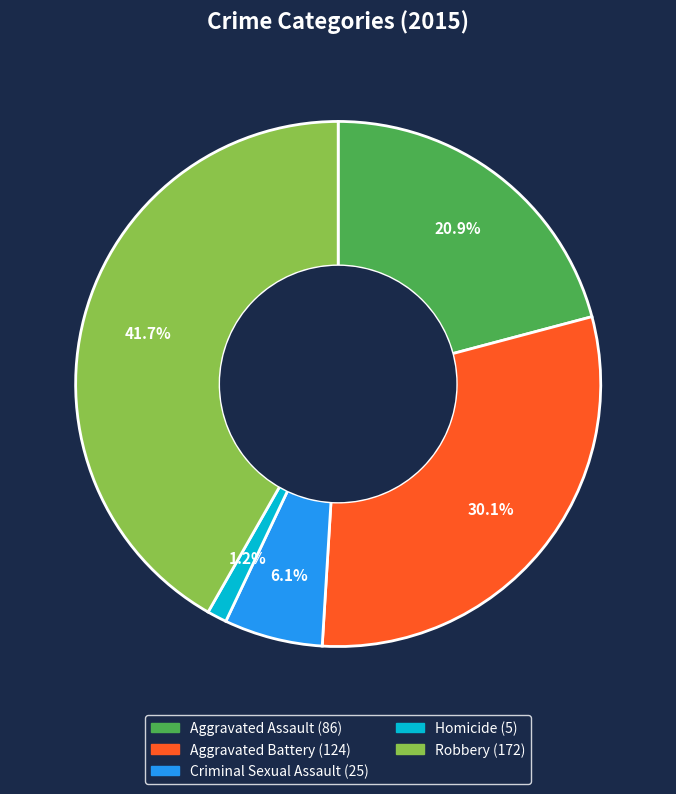

What percentage is NOT represented by Criminal Sexual Assault?

93.9%